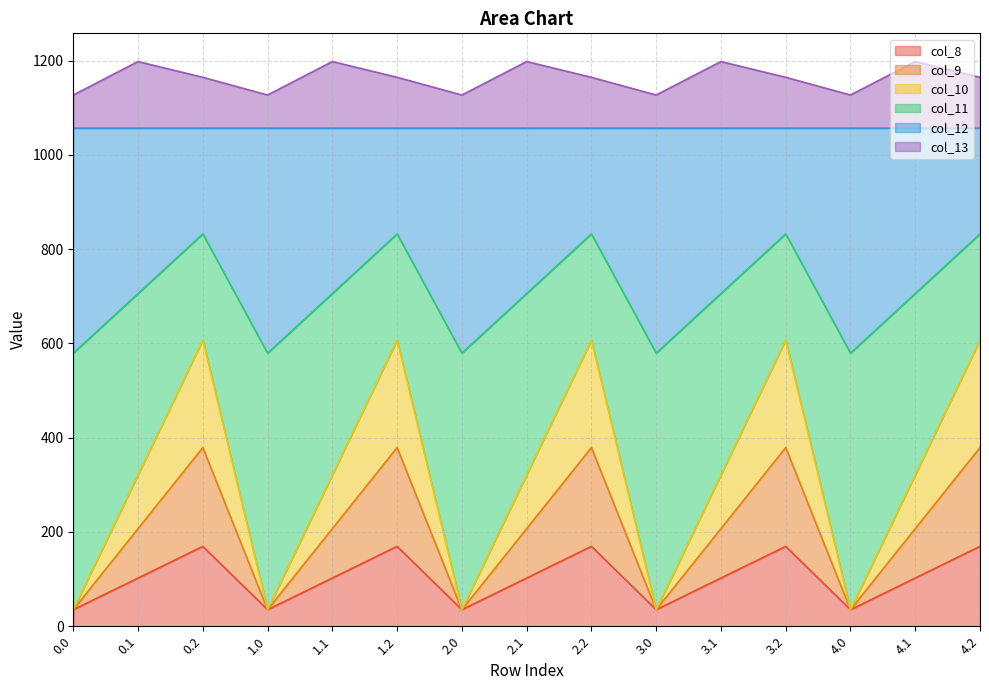

The value of col_8 at 1.0 is 35.0. True or false?

True